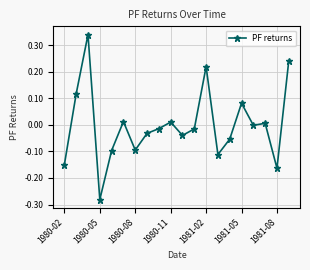

How many distinct data groups are displayed?

1